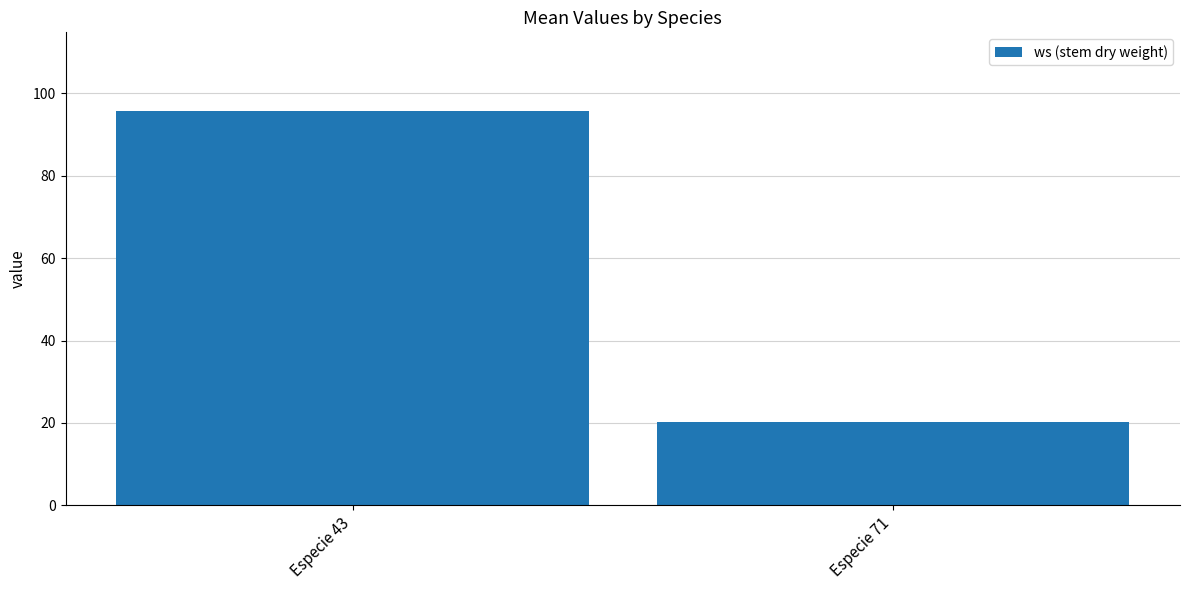

Reading left to right, list all the values displayed in this chart.

95.6	20.4